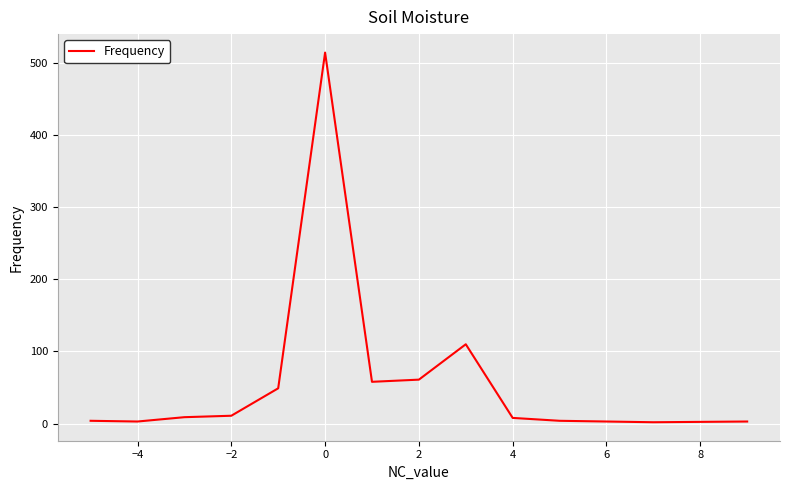

What is the maximum value shown in the chart?

514